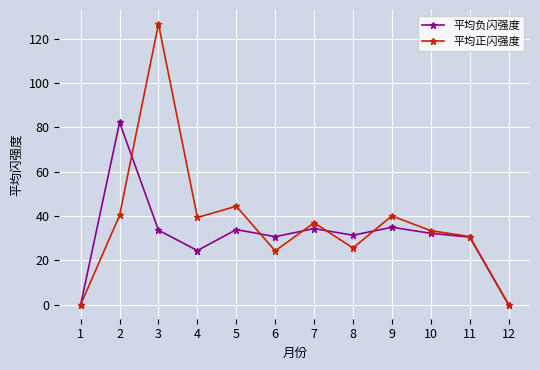

What is the value of the 平均正闪强度 point at the 6th from the left?

24.3